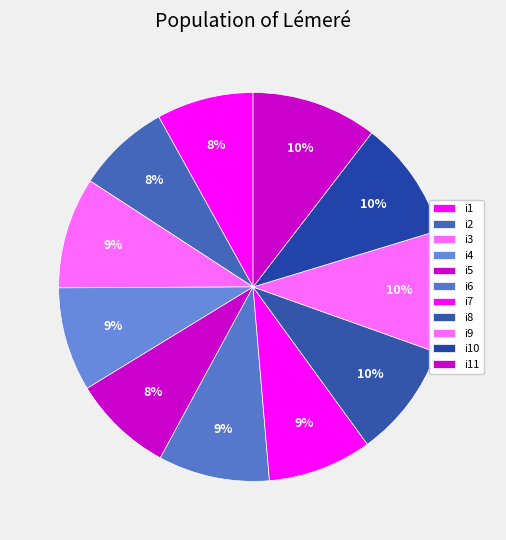

Count the number of slices in the pie.

11